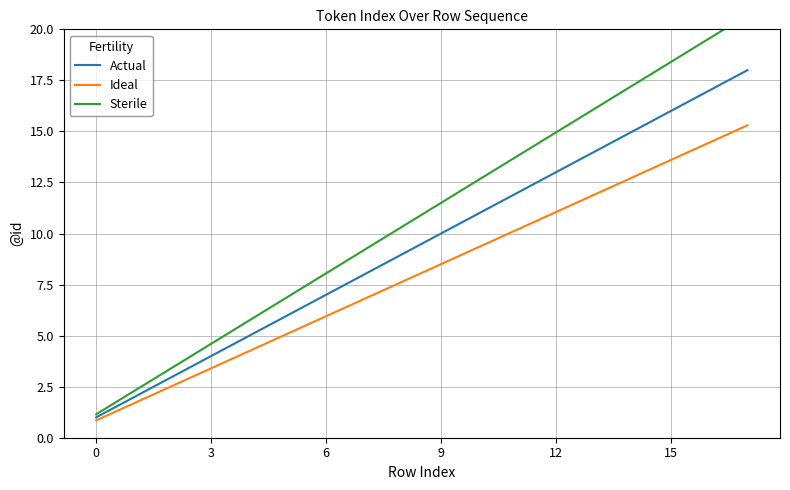

What is the minimum value for Actual?

1.0